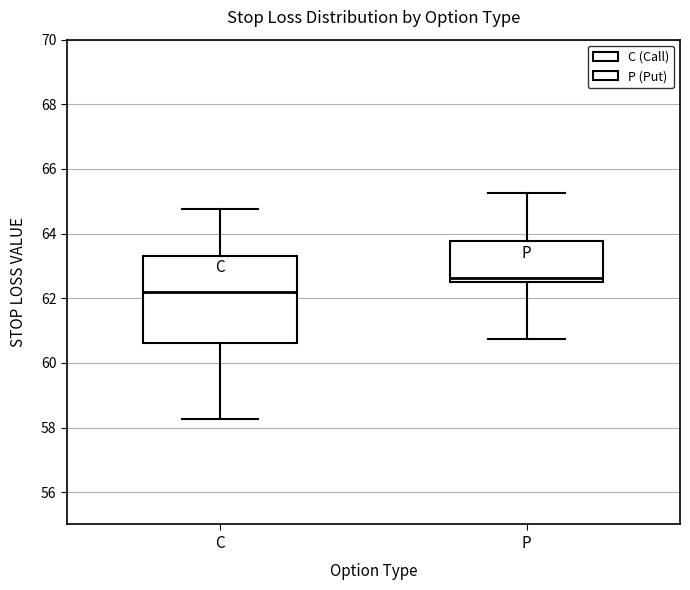

Which box is the tallest, from its lower edge to its upper edge?

C